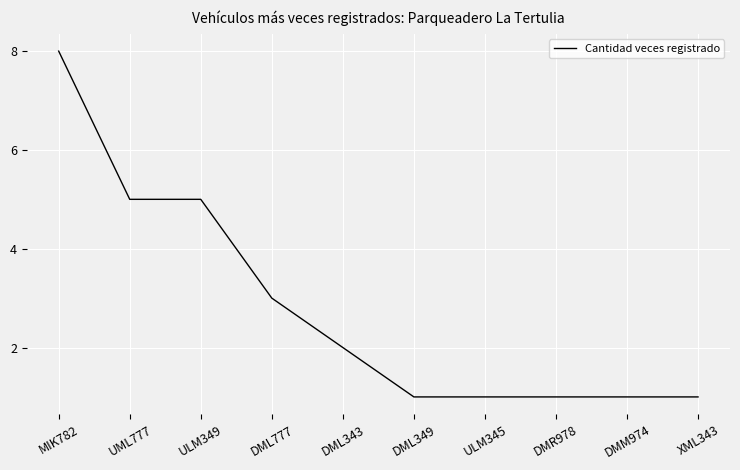

The chart shows a value of 1 at XML343. True or false?

True